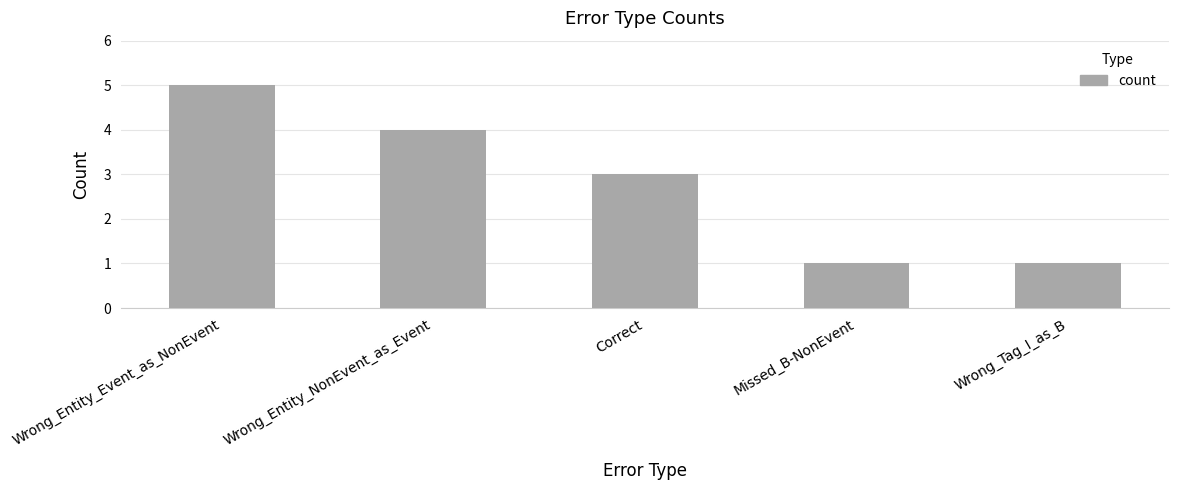

What is the approximate value at Correct?

3